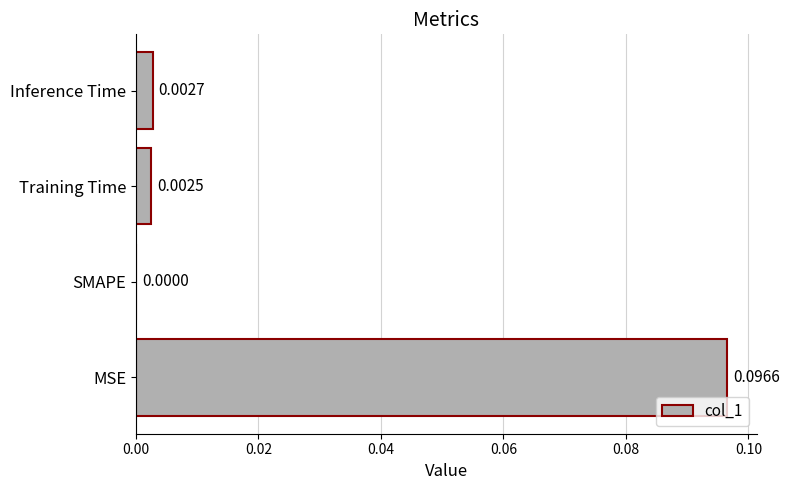

Which category has the highest value across all series?

MSE